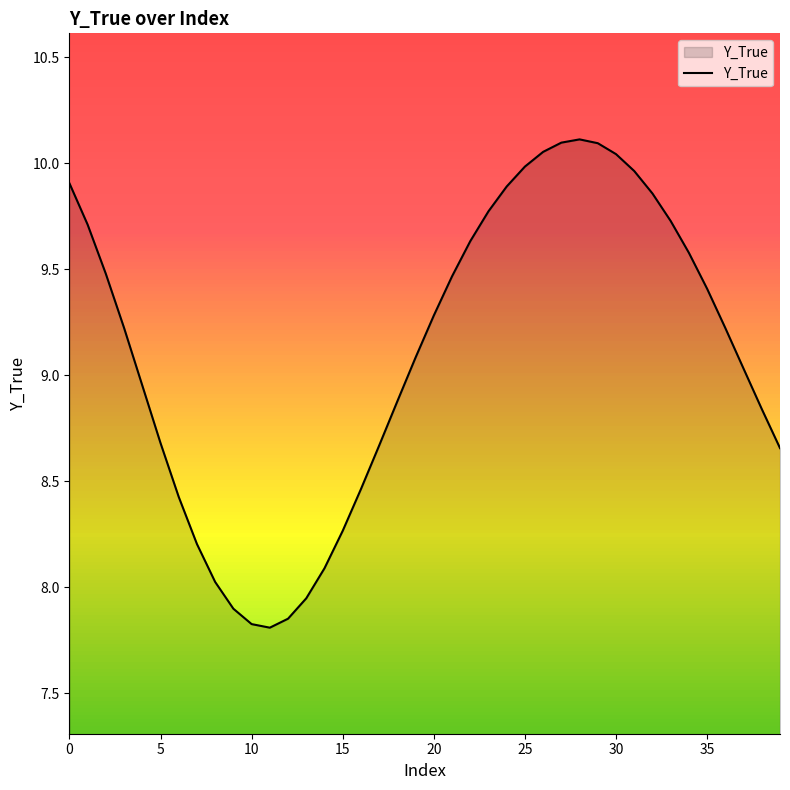

What is the difference between the maximum and minimum values?

2.3